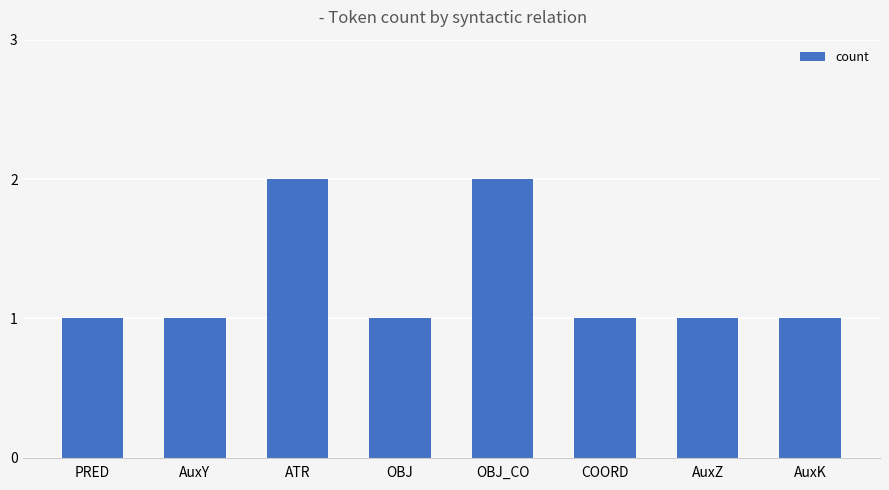

What value does the data have at AuxY?

1